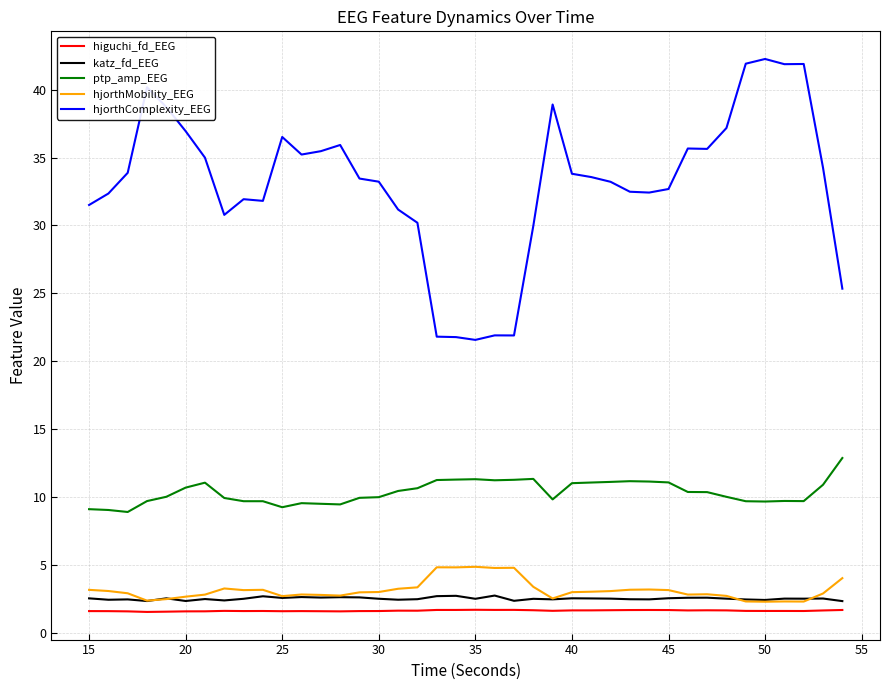

Does the chart have visible grid lines?

Yes